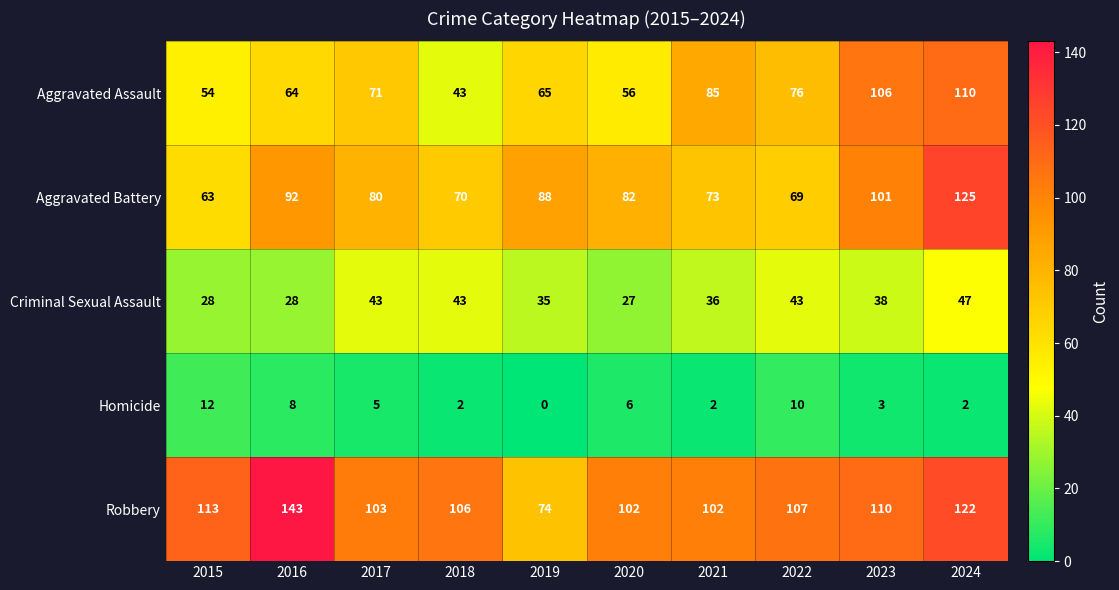

At which category is the sum across all series the highest?

2024